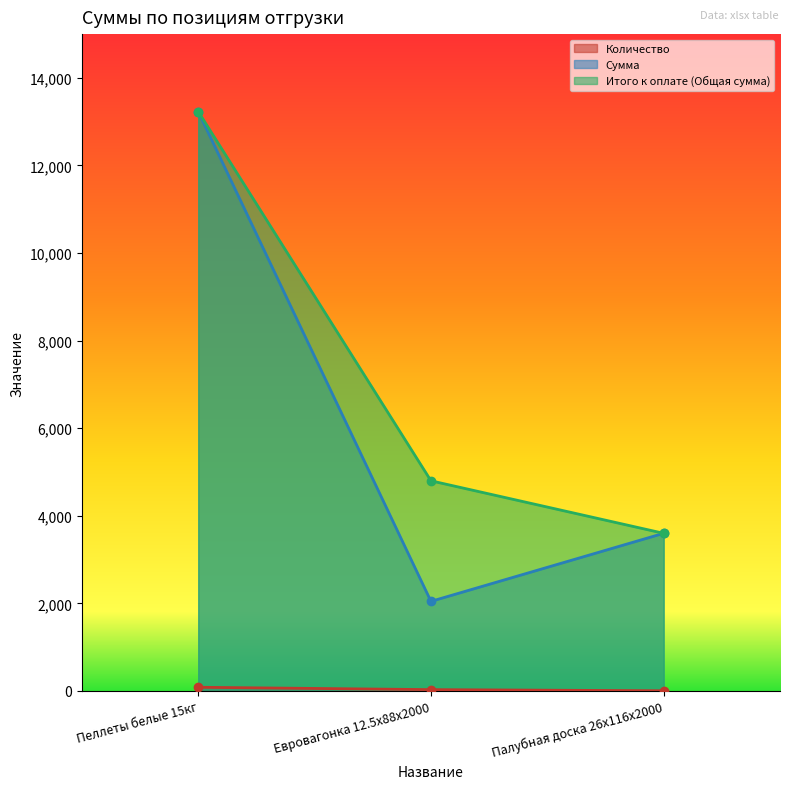

Is it true that Количество equals 8.8 at Евровагонка 12.5x88x2000?

False